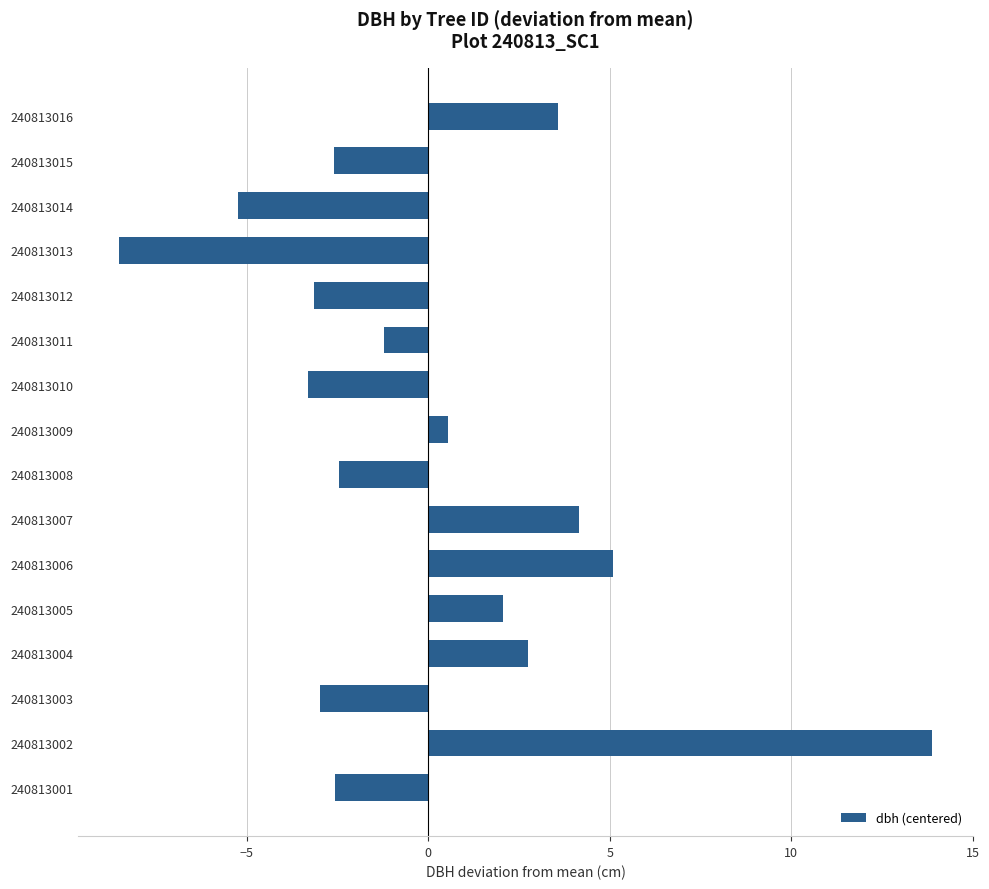

What is the maximum value shown in the chart?

13.9